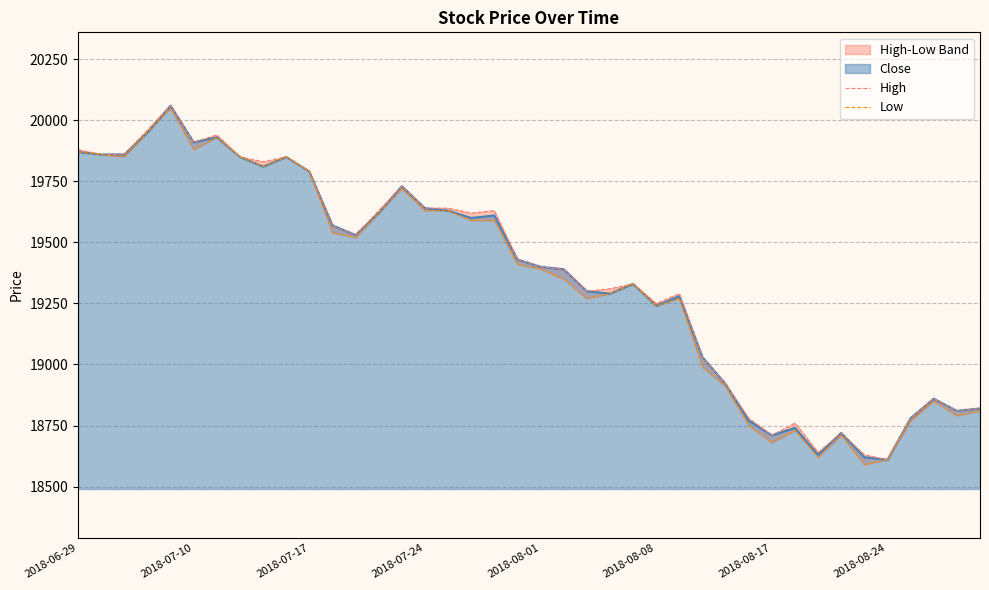

Rank the series by their maximum value, from lowest to highest.

Low, High